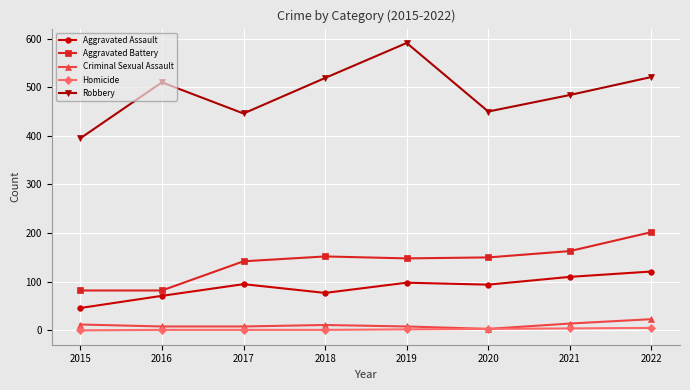

What is the sum of the Aggravated Assault values at 2015 and 2016?

117